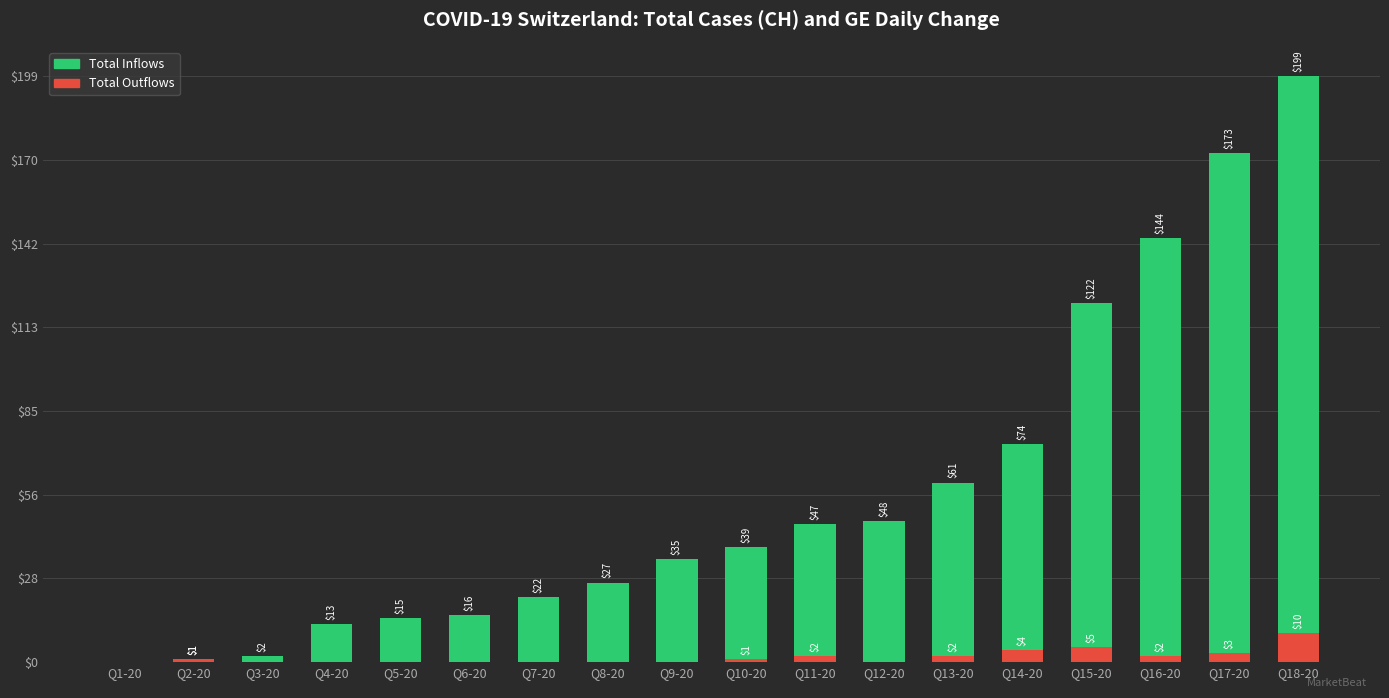

How many groups of bars are there?

18